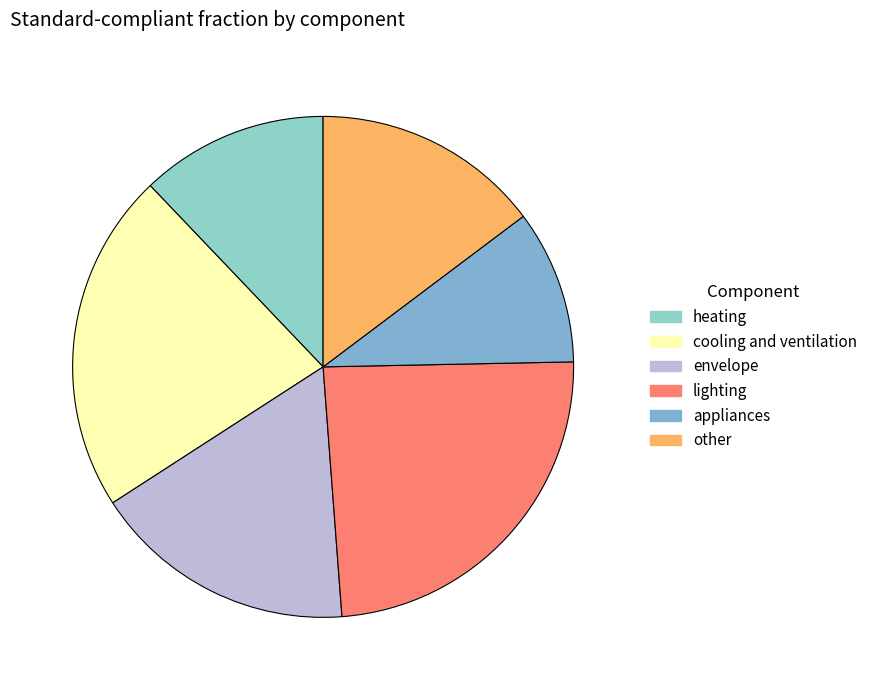

What percentage is the envelope slice, to the nearest percent?

17%